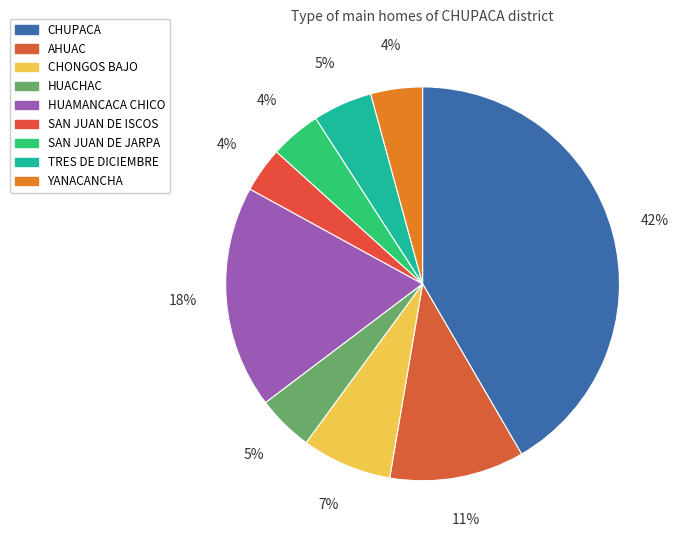

Does TRES DE DICIEMBRE account for over 50% of the chart?

No